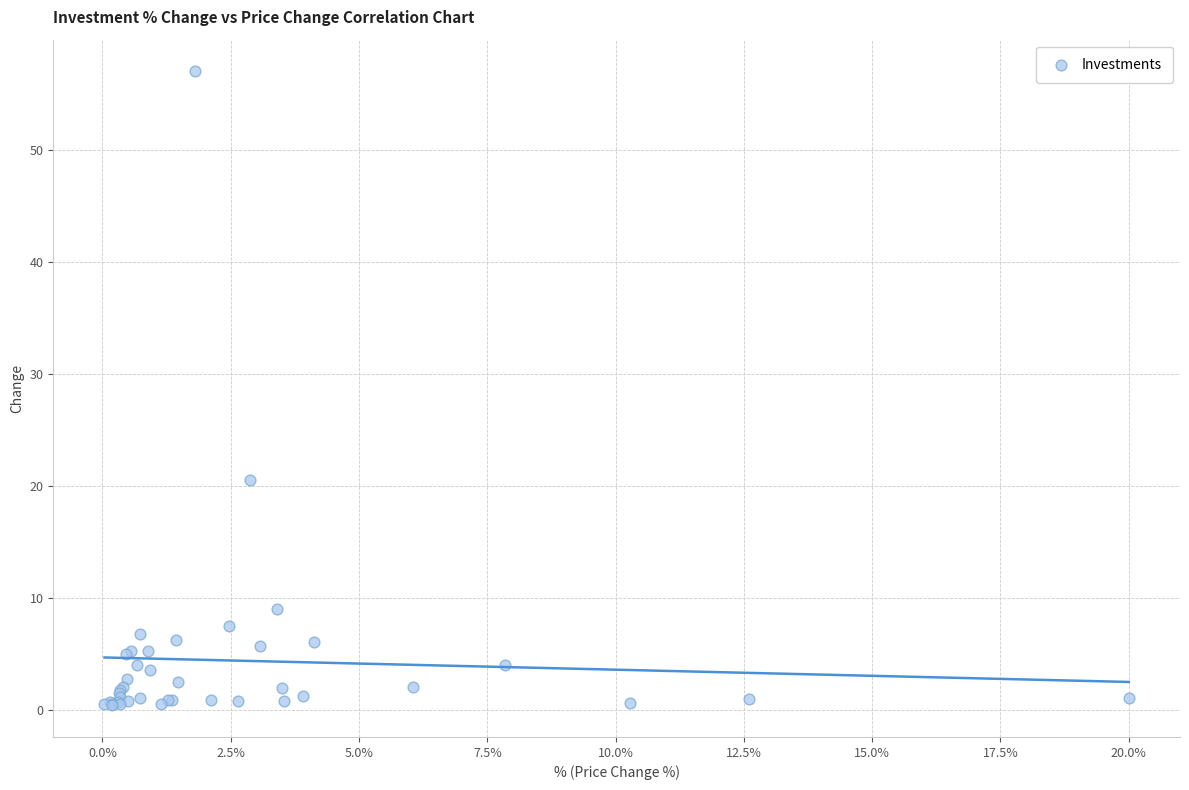

What Y value in the scatter plot is closest to 28?

20.5